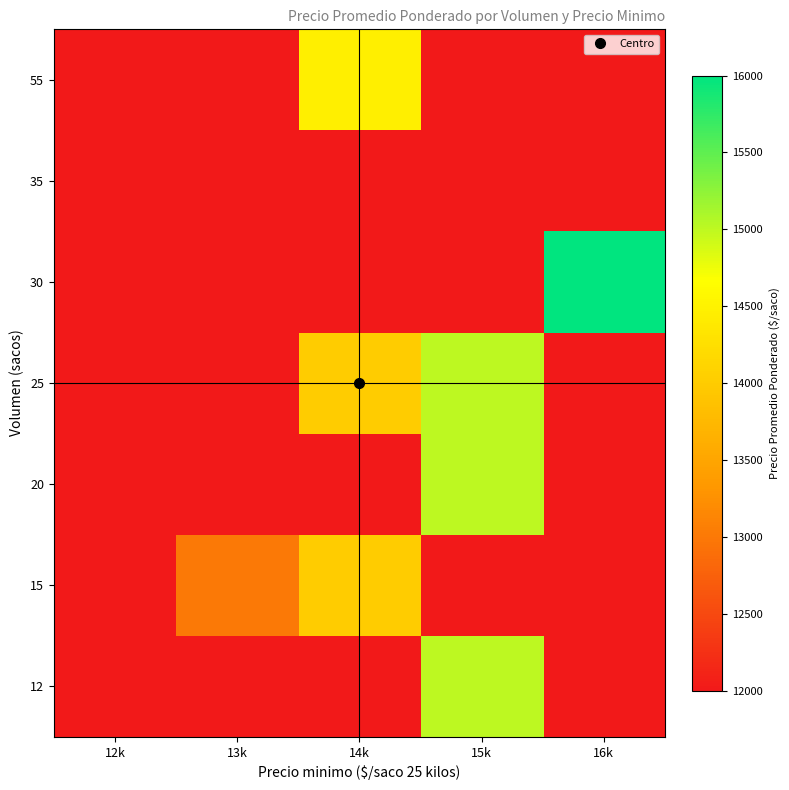

At which category is the sum across all series the highest?

15k